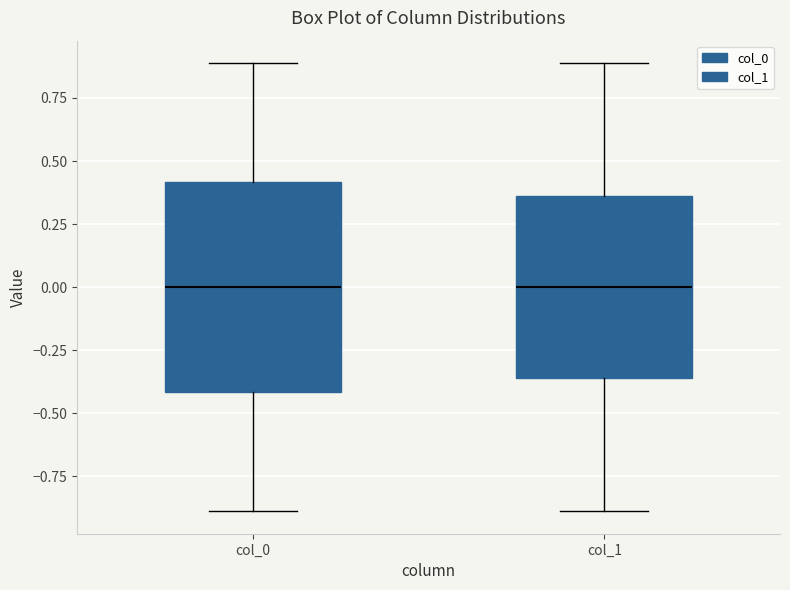

Where is the lower edge of the box for col_0 on the y-axis? The values are not printed on the chart, so give them approximately, as read against the axis.

-0.40